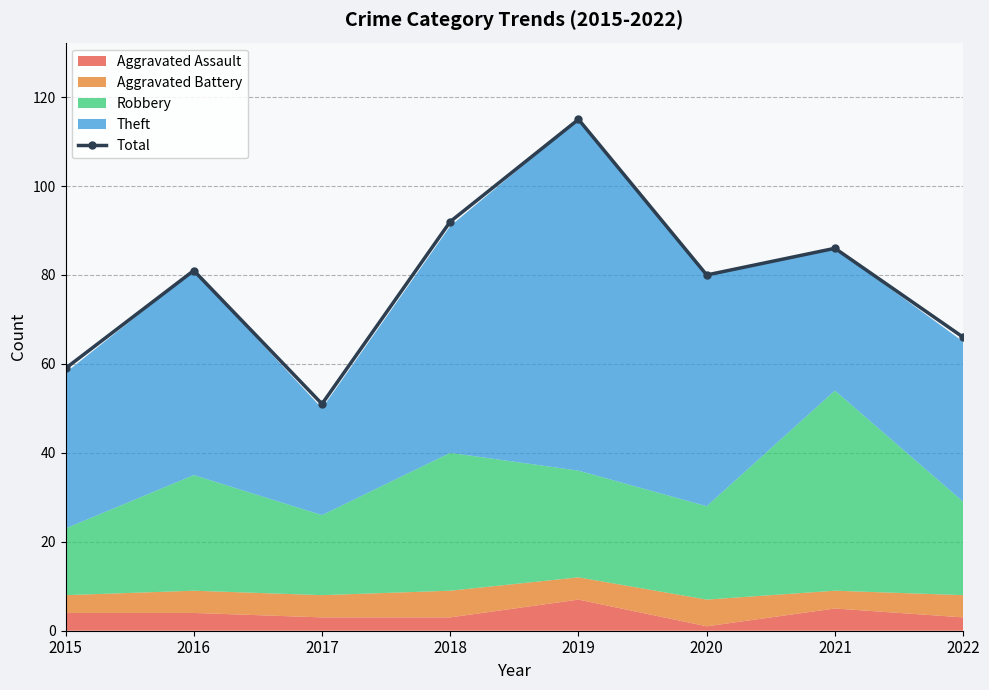

What is the average value?

79